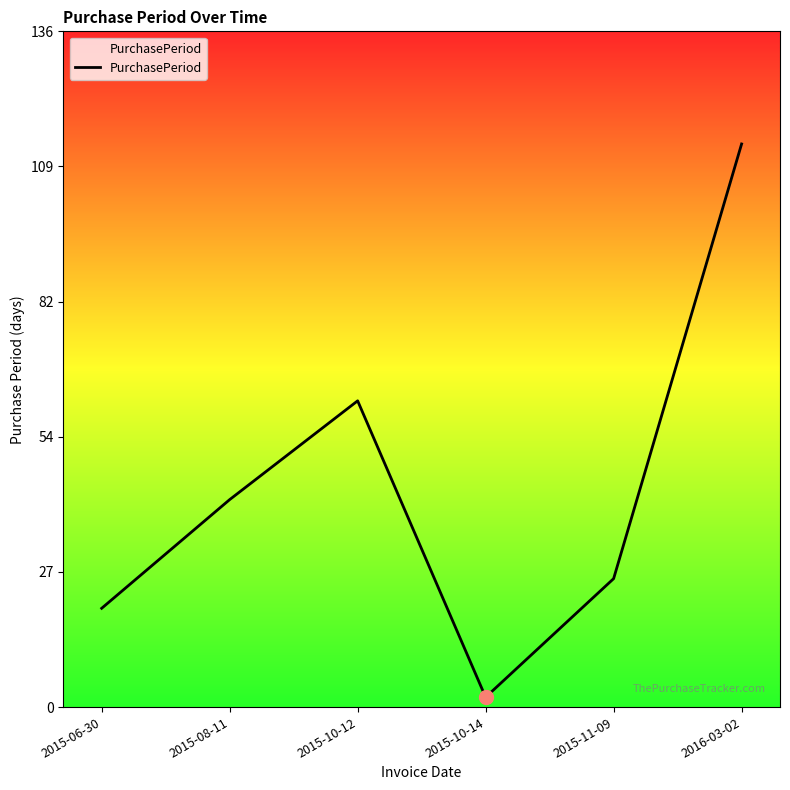

Which category has the lowest value across all series?

2015-10-14